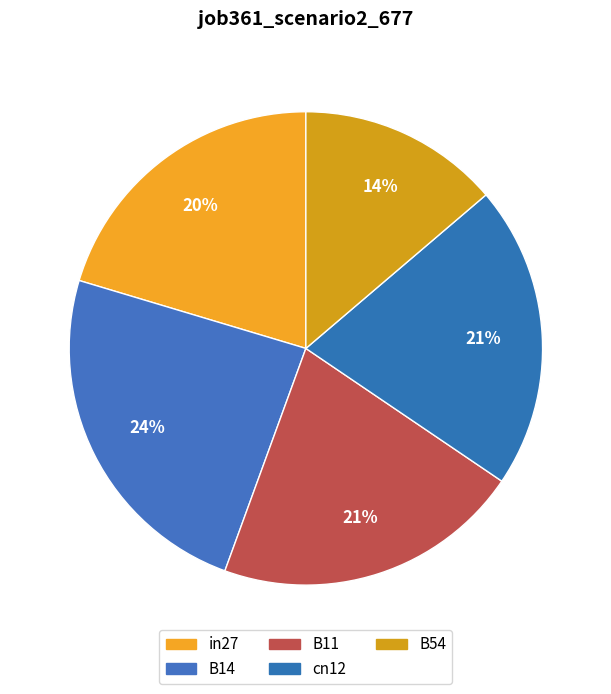

Count the number of slices in the pie.

5